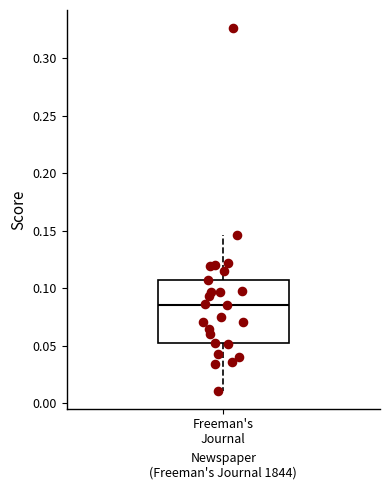

Read this box plot against the y-axis: the position of the median line, the range covered by the box, and the ends of both whiskers. The values are not printed on the chart, so give them approximately, as read against the axis.

median 0.085, box 0.050 to 0.110, whiskers 0.010 to 0.145